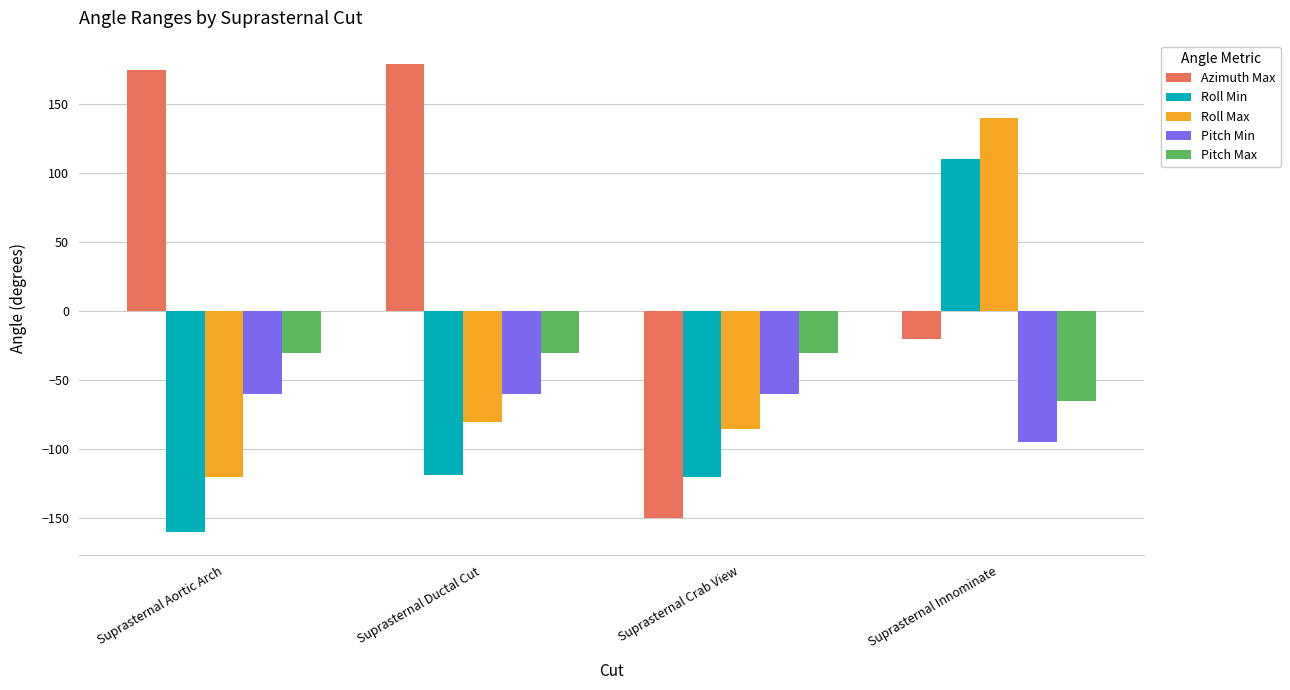

How many bars are there in total?

20